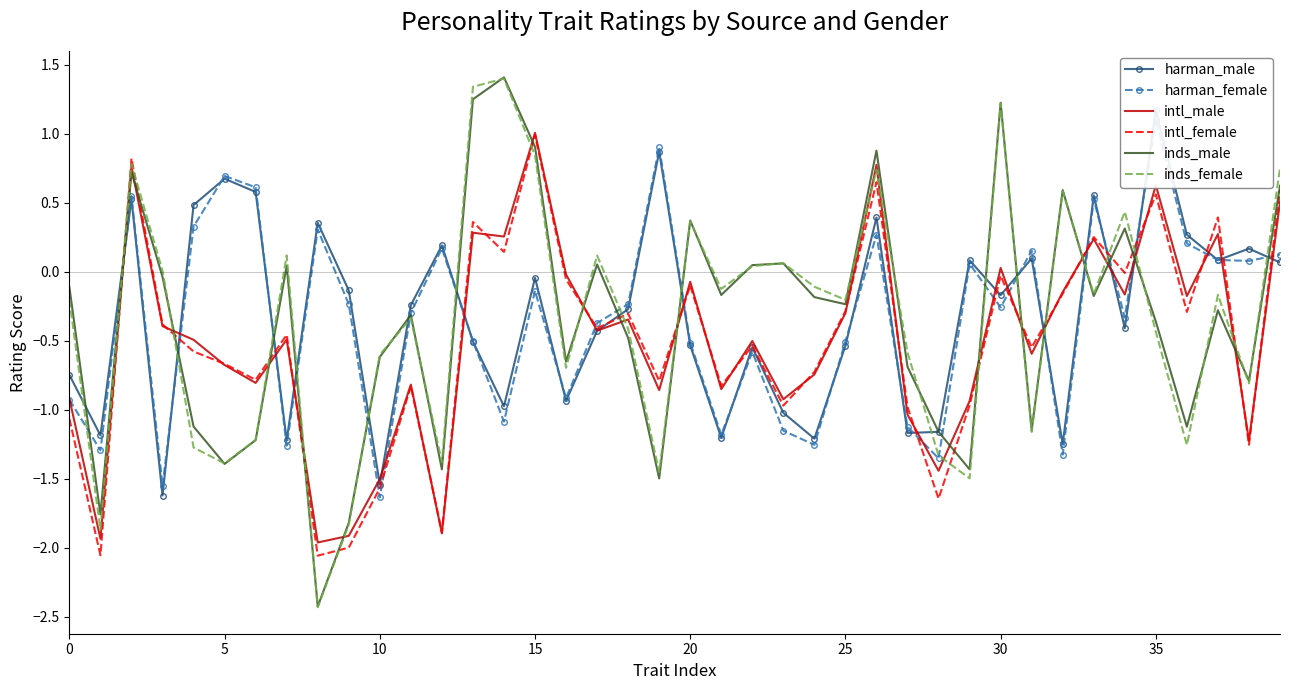

The value of intl_male at 35 is 1.1. True or false?

False